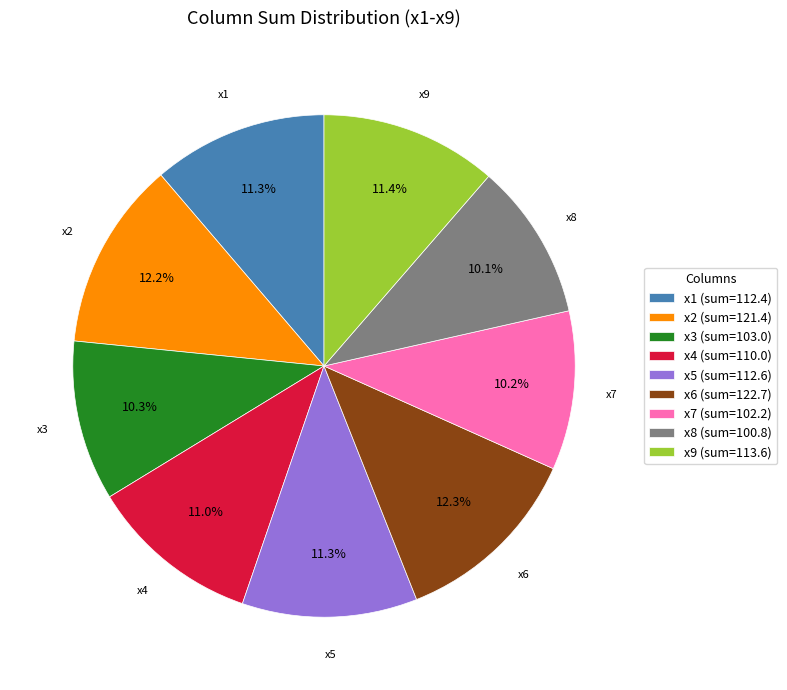

Does any single category account for the majority?

No